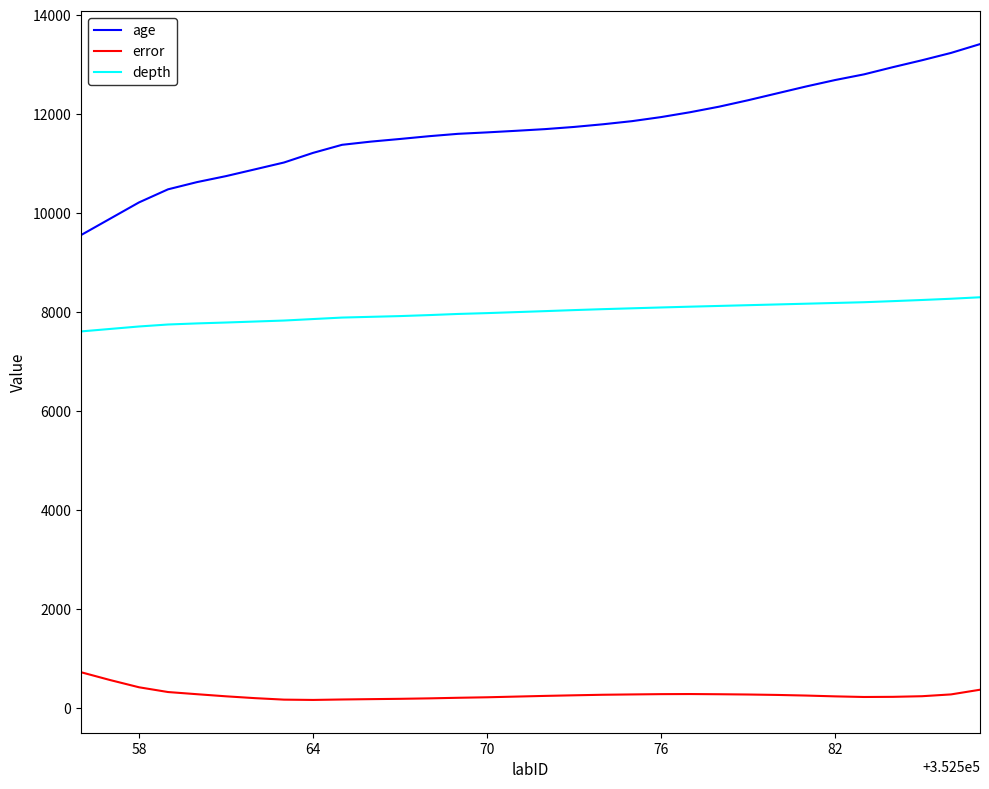

What is the greatest value displayed?

13413.0